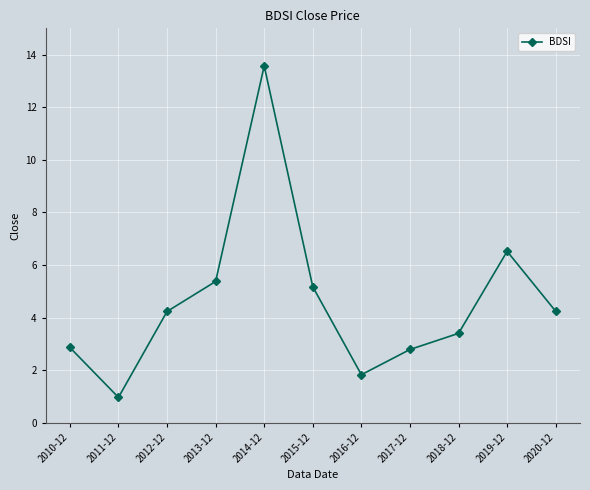

Between 2018-12 and 2017-12, which is larger?

2018-12